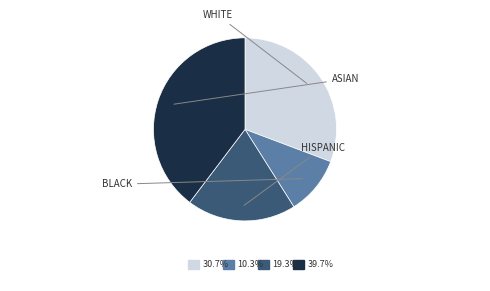

Does any single category account for the majority?

No